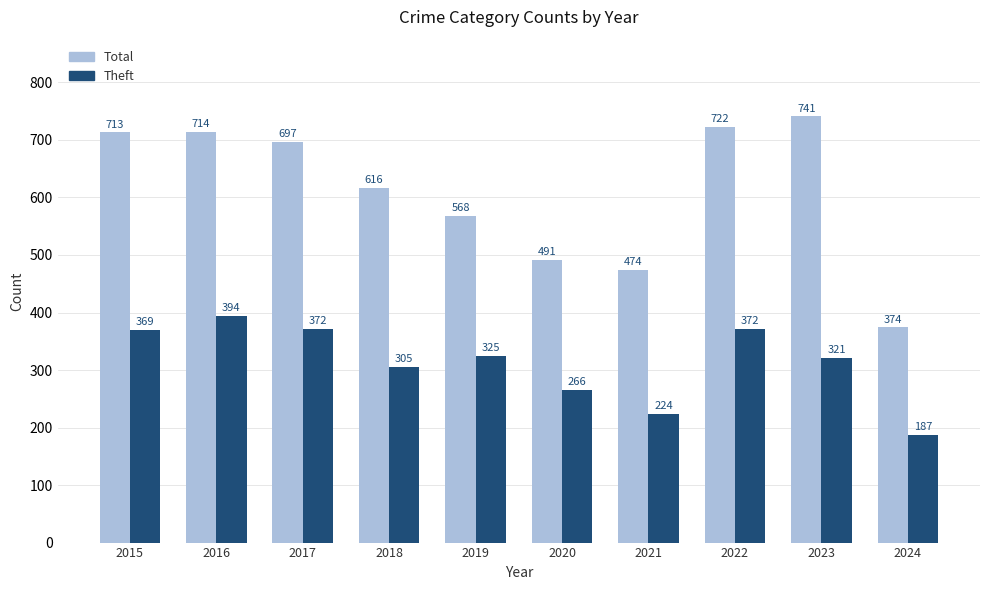

Count the number of data series in this chart.

2